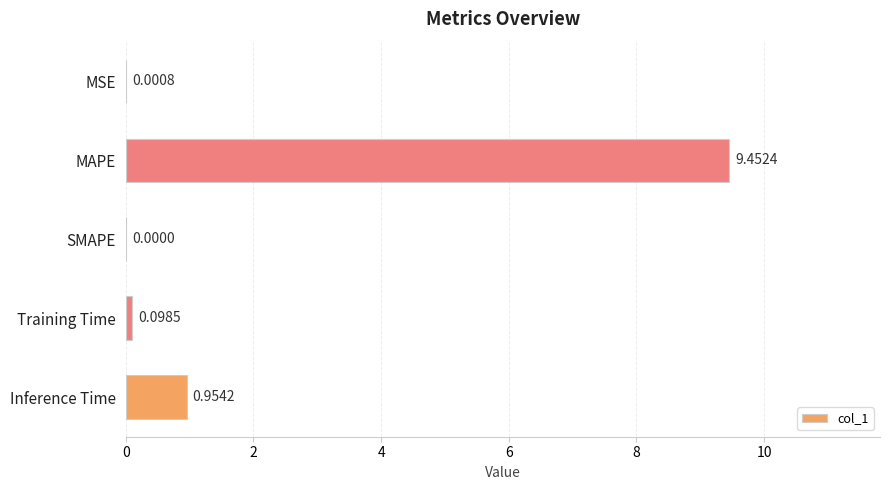

Where is the data nearest to the value 4?

Inference Time